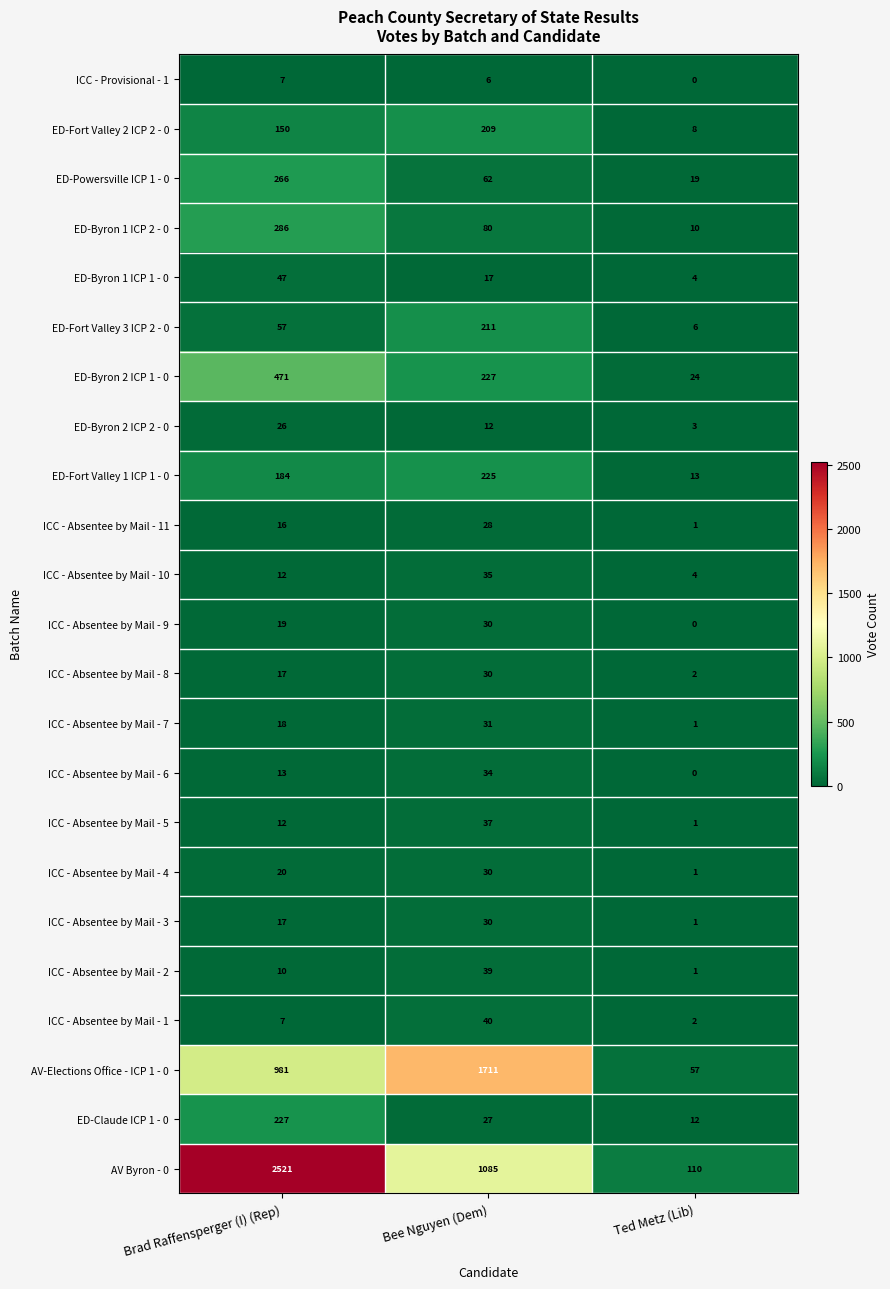

Where is ICC - Absentee by Mail - 4 nearest to the value 15?

Brad Raffensperger (I) (Rep)